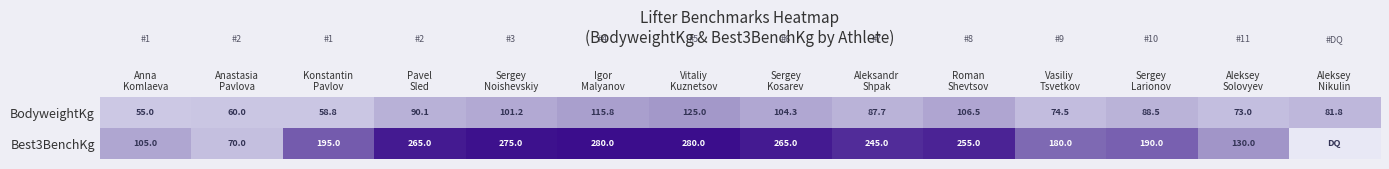

What is the sum of all BodyweightKg values?

1222.2